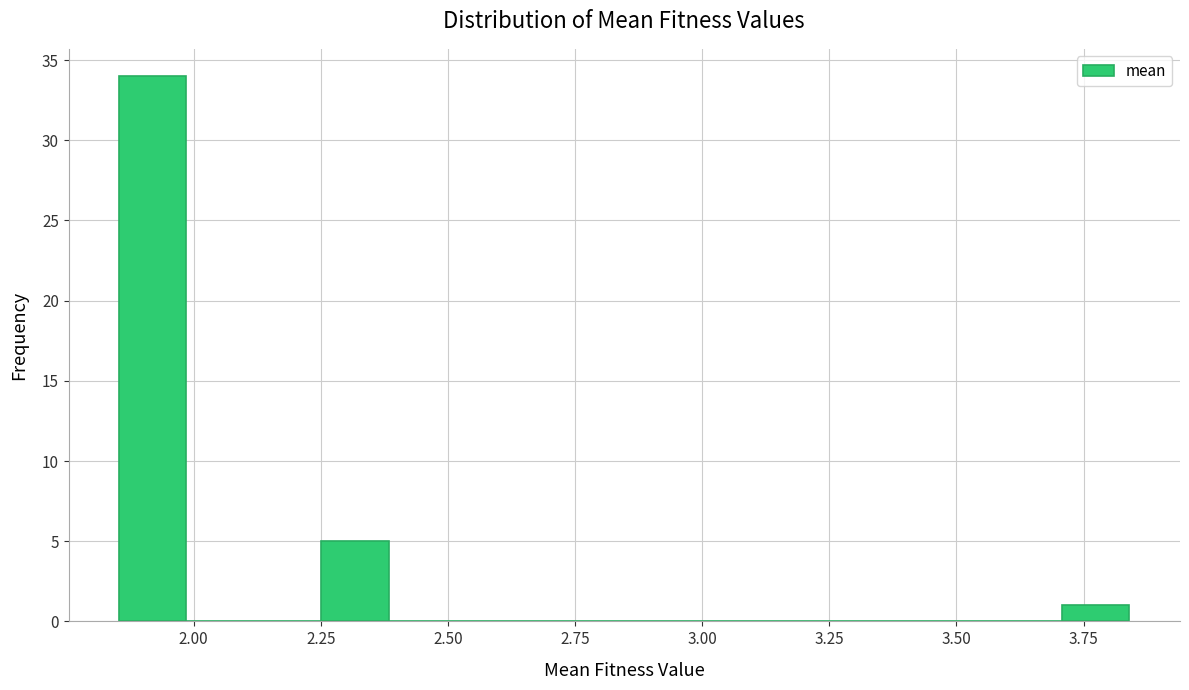

Around what value on the x-axis is the tallest bar? Give the approximate position of its centre, as read against the axis.

1.90